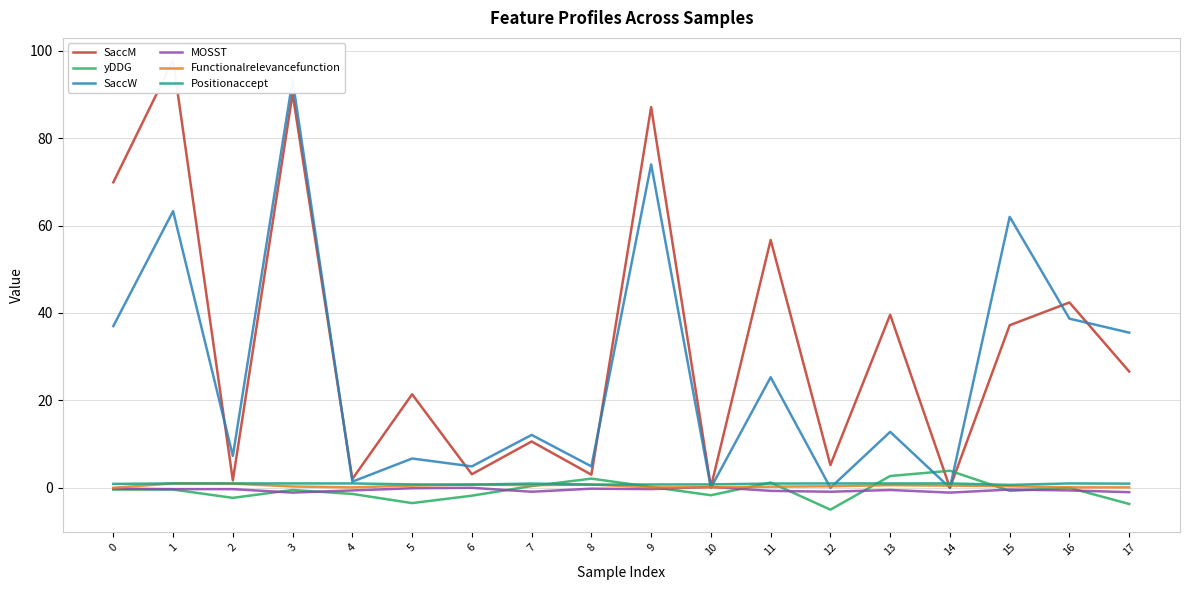

What is the difference between the yDDG values at 11 and 15?

1.9